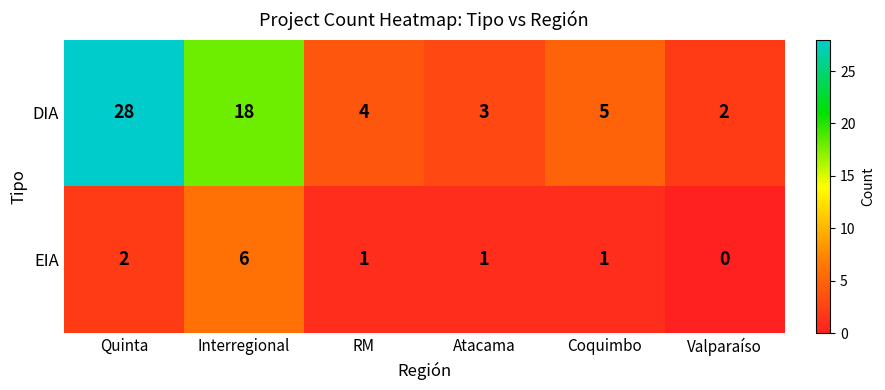

What is the maximum value shown in the chart?

28